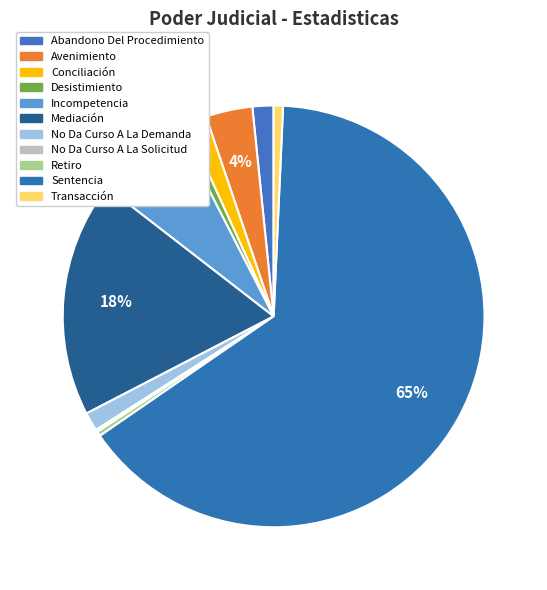

Which category accounts for the majority?

Sentencia